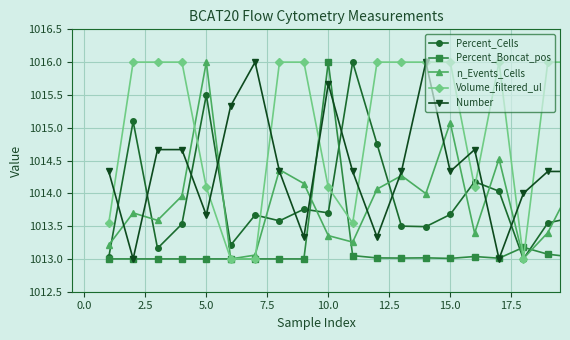

In n_Events_Cells, how many points are higher than both neighbors (excluding endpoints)?

6